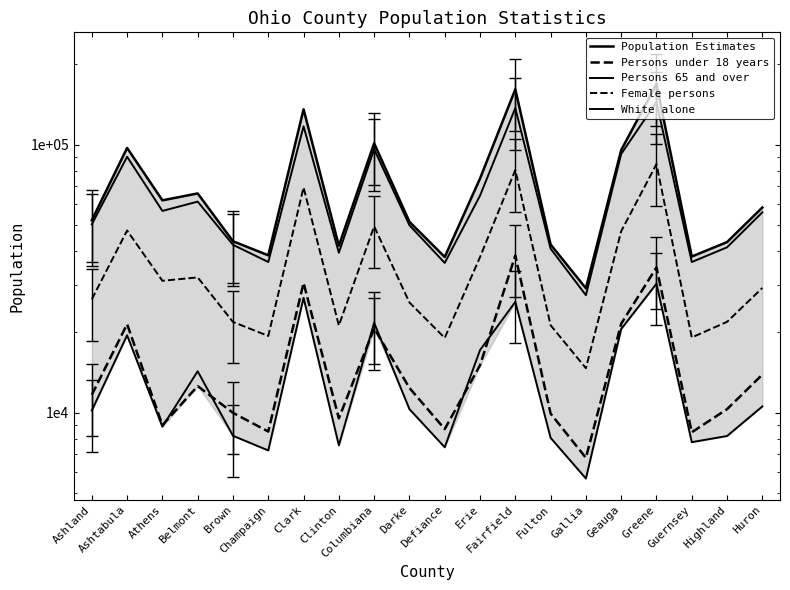

Is it true that Persons 65 and over equals 7560.7 at Clinton?

True